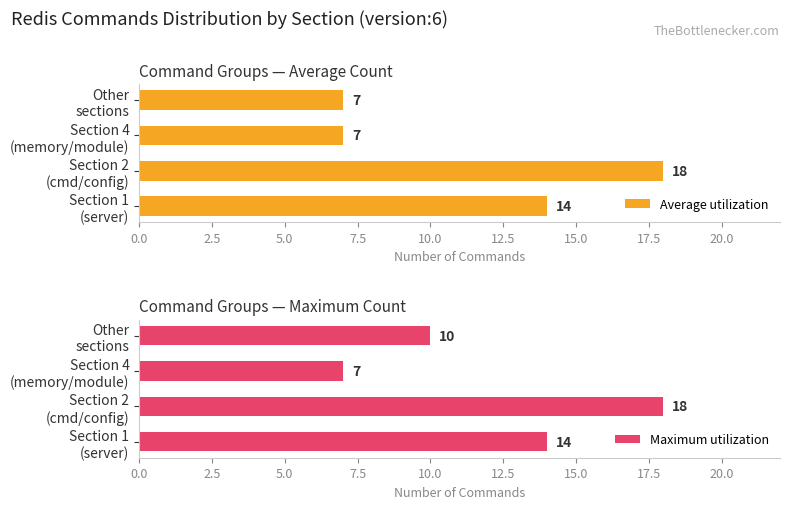

Does the chart contain stacked bars?

No